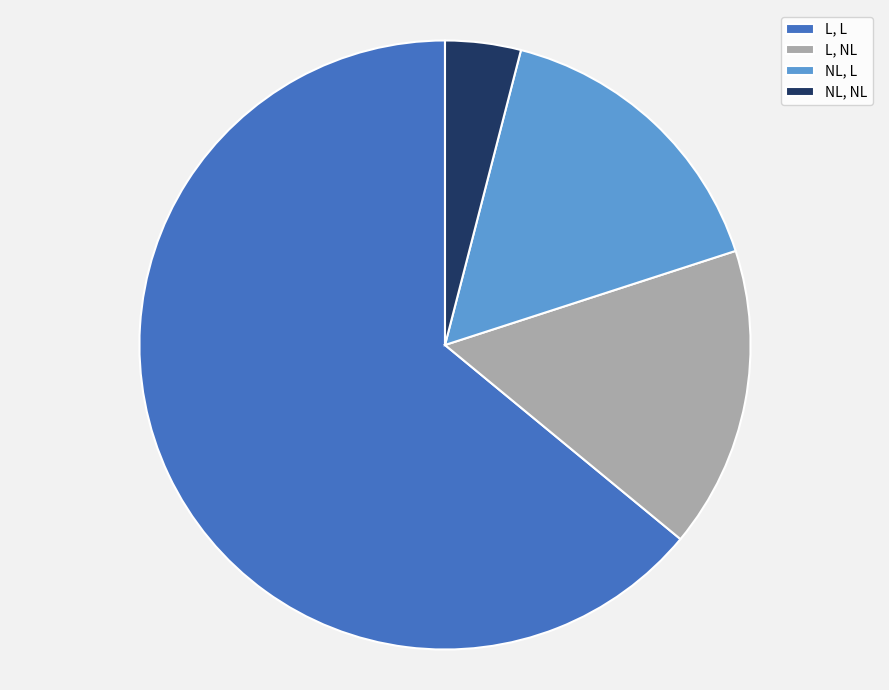

Is the sum of NL, NL and NL, L greater than half?

No